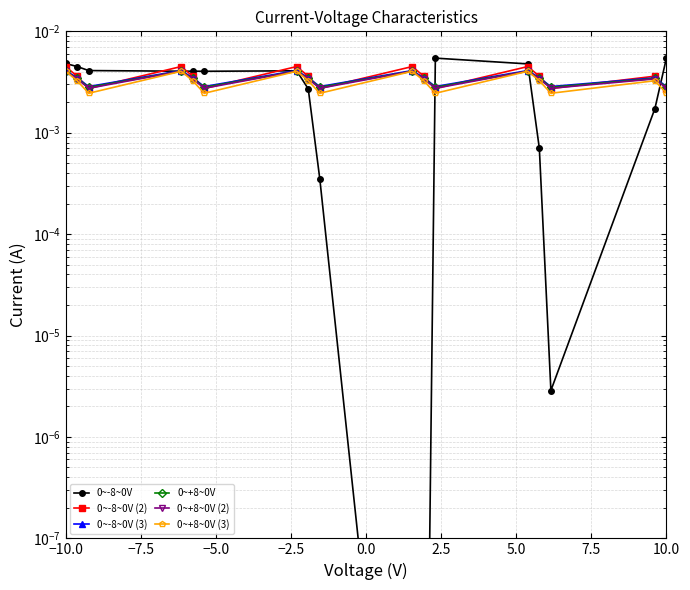

Is it true that 0~-8~0V (3) equals 0.0 at 12?

False